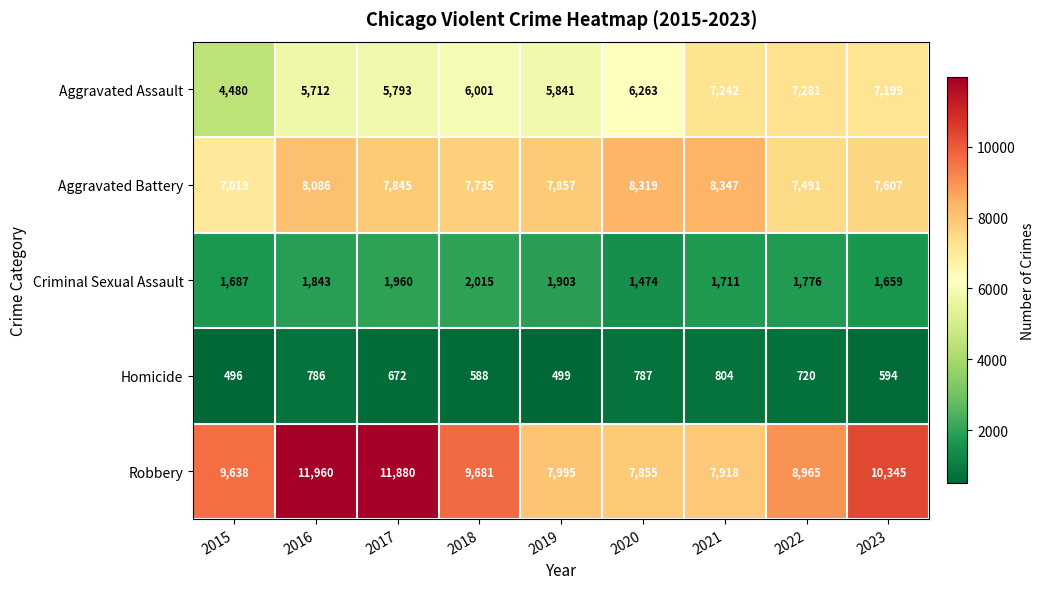

Read the Aggravated Assault value at 2018, to the nearest 50.

6000